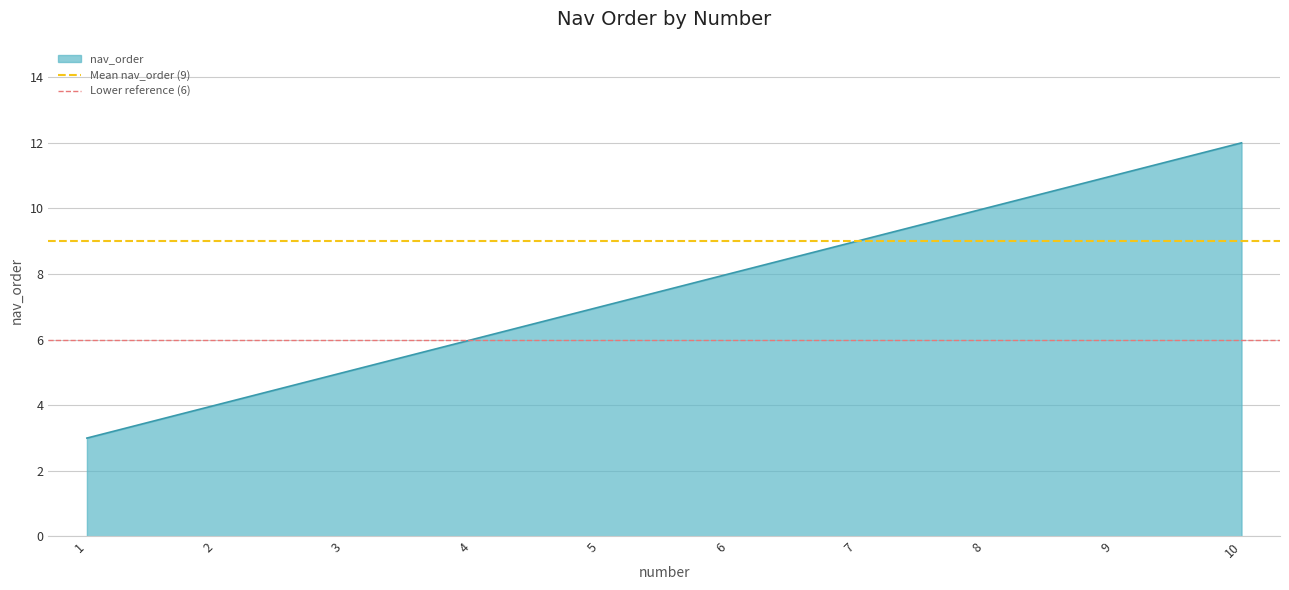

What is the average value of the Mean nav_order (9) series?

9